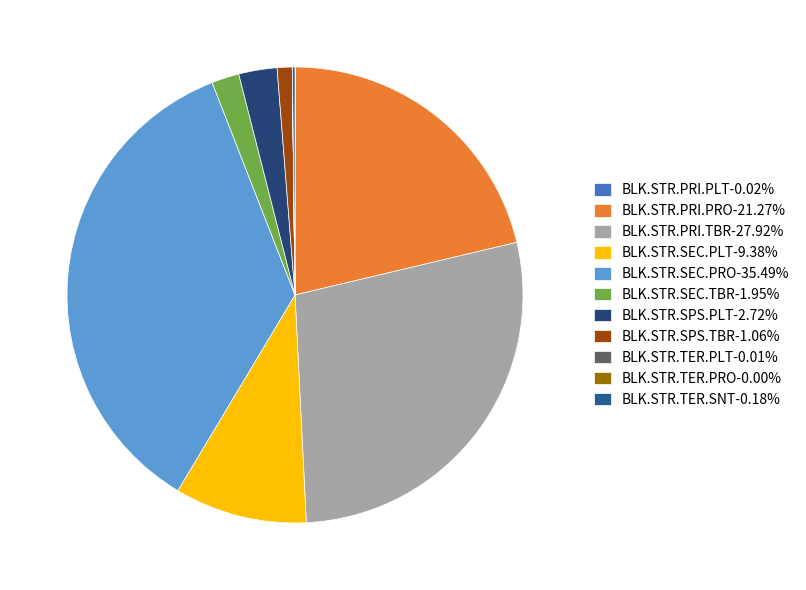

Which category has the smallest portion of the pie?

BLK.STR.TER.PRO